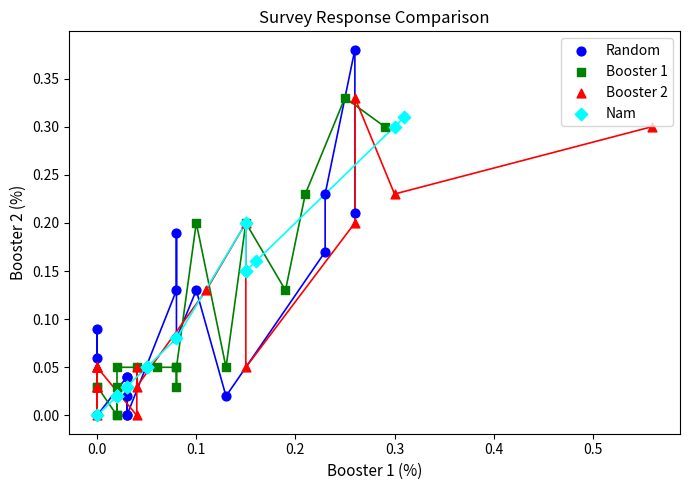

Which series contains the highest Y value?

Random